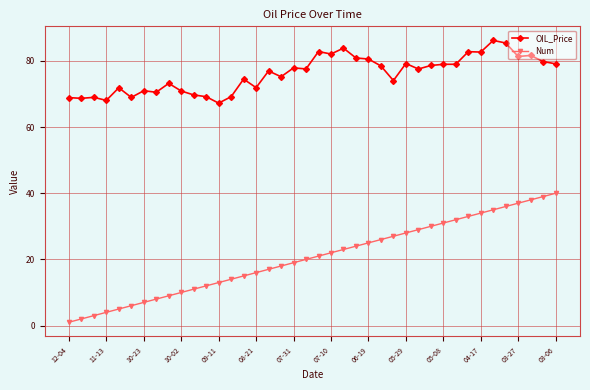

How many lines are shown in the chart?

2